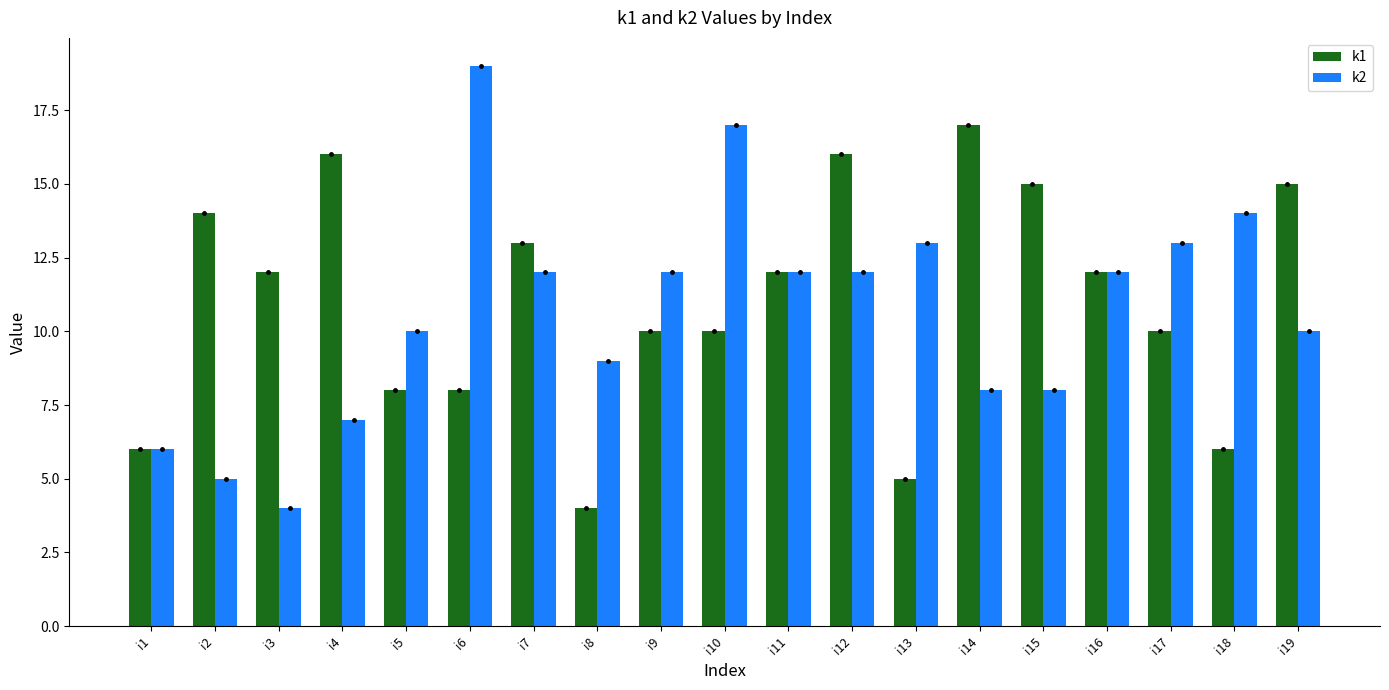

How many categories are shown in the chart?

19